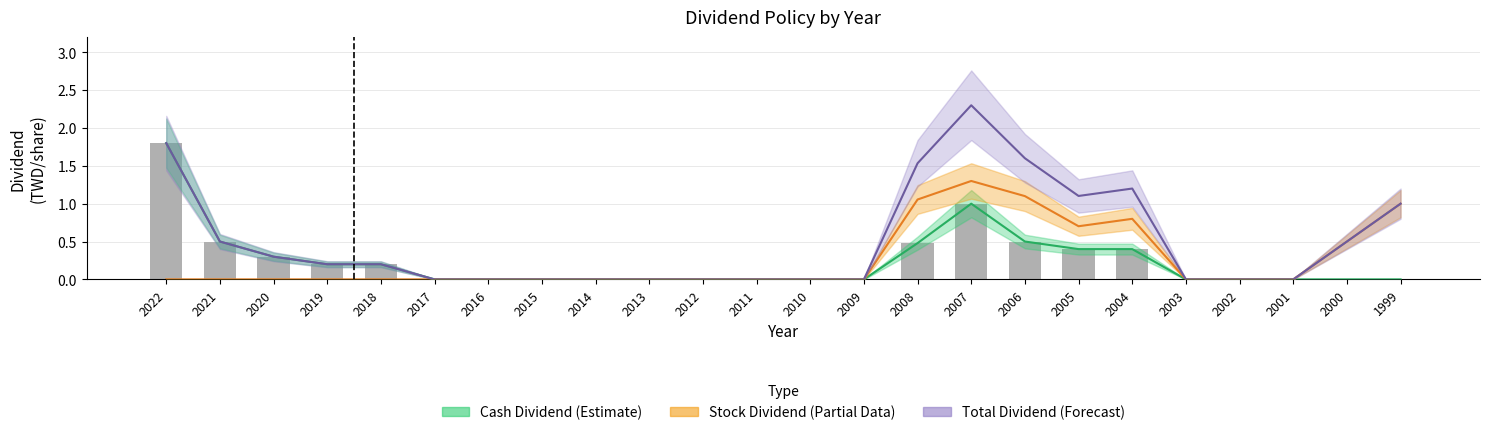

Which series has the largest total across all categories?

Total Dividend